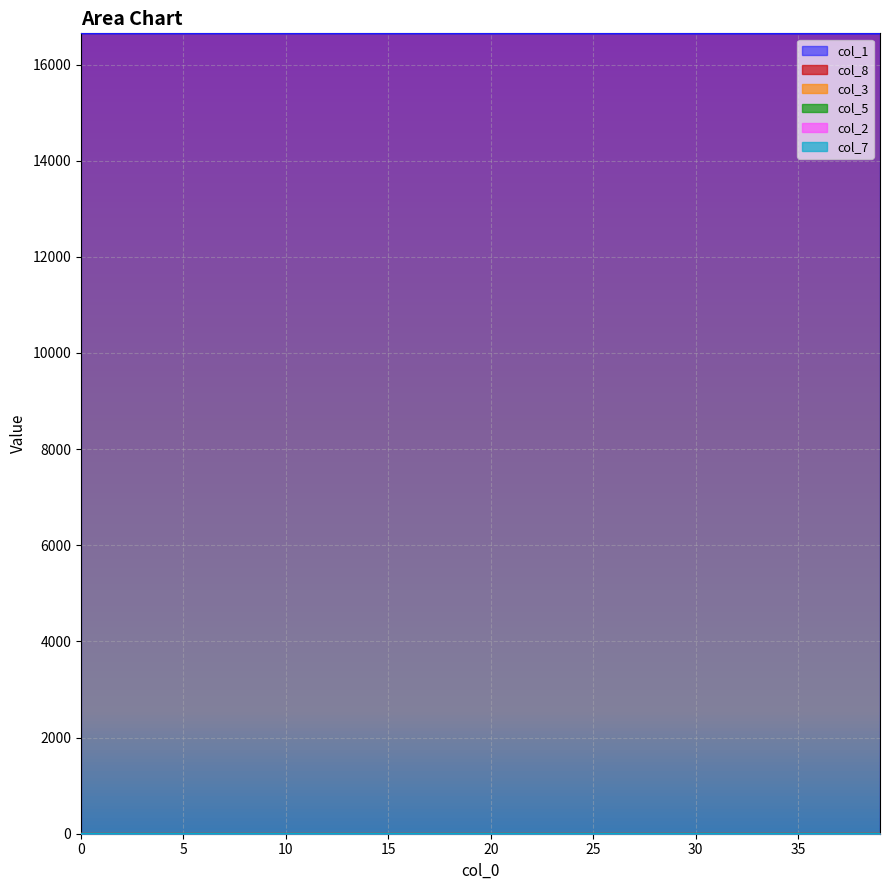

How many distinct data groups are displayed?

6